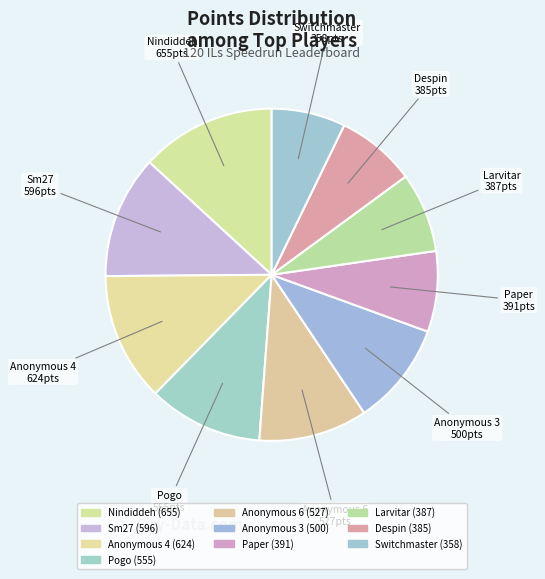

Which has a higher value, Sm27 or Larvitar?

Sm27